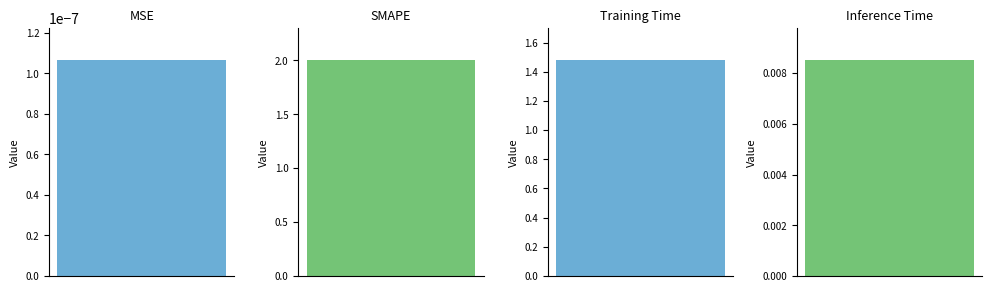

Which label corresponds to the largest value in the chart?

SMAPE